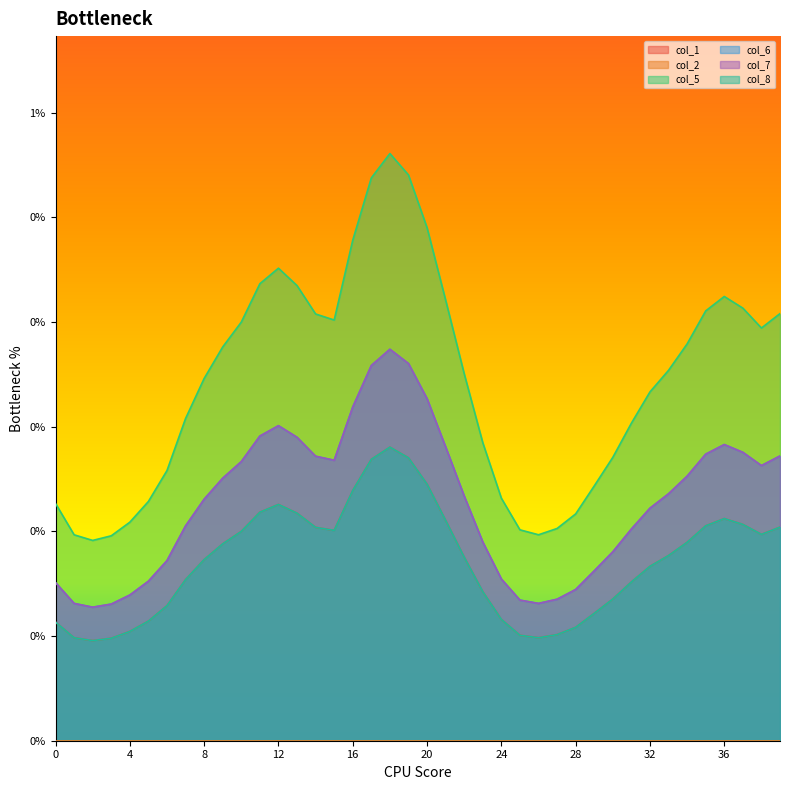

True or false: col_6 and col_7 cross at least once.

False